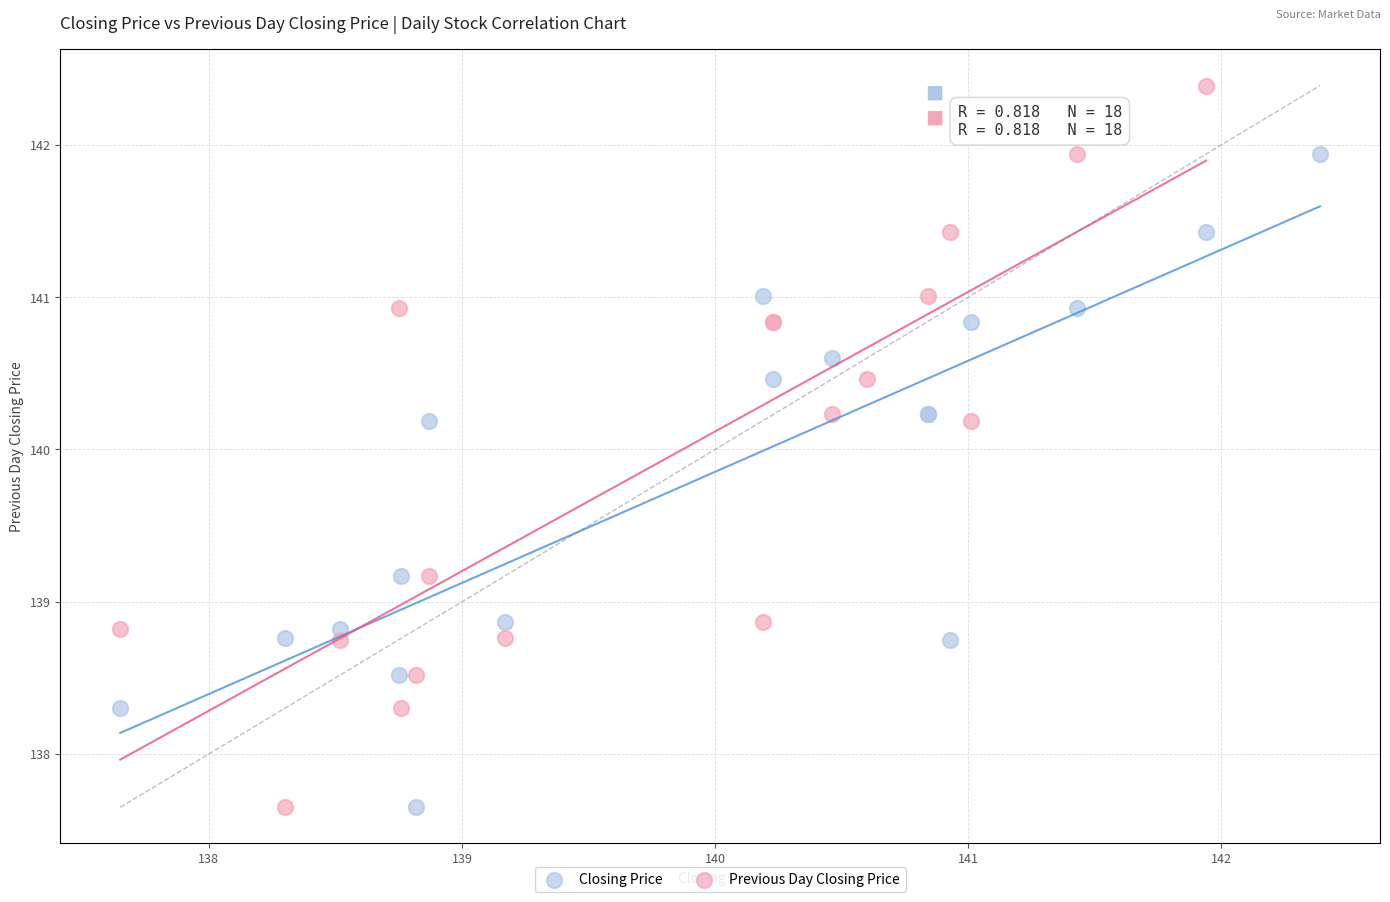

Which series has the largest Y range (max minus min)?

Previous Day Closing Price